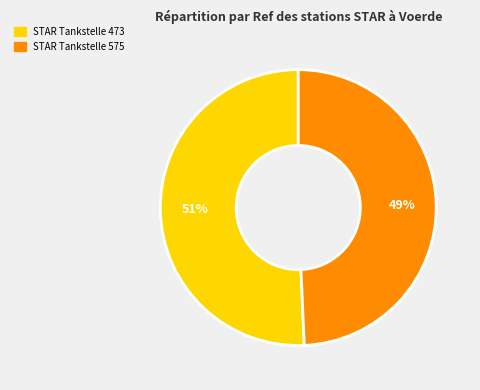

To the nearest percent, what is the combined percentage of STAR Tankstelle 575 and STAR Tankstelle 473?

100%